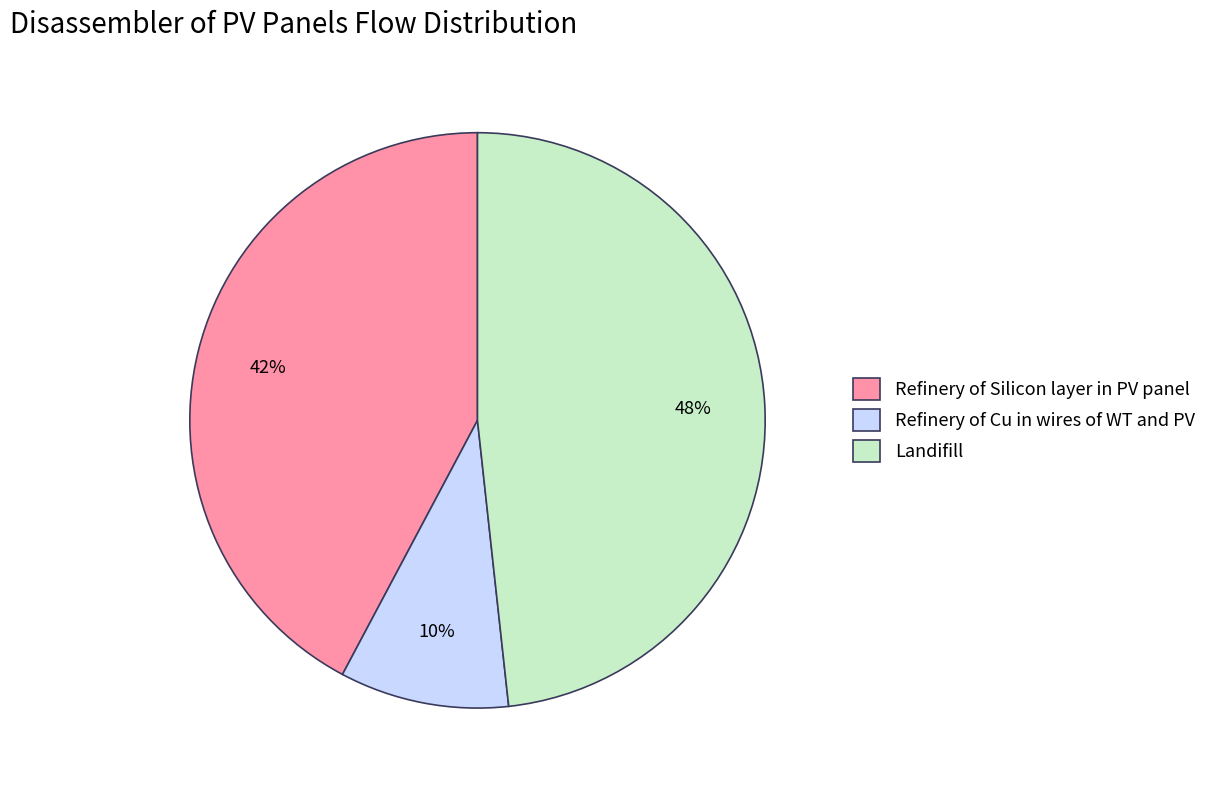

Is it true that Landifill is 48% of the pie?

True